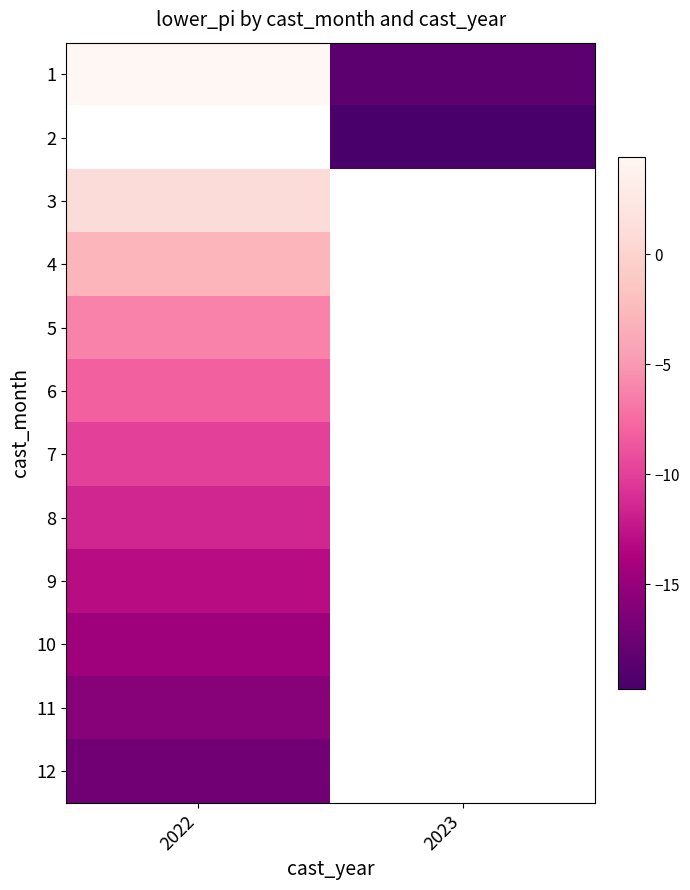

Which category has the lowest value in the 1 series?

2023